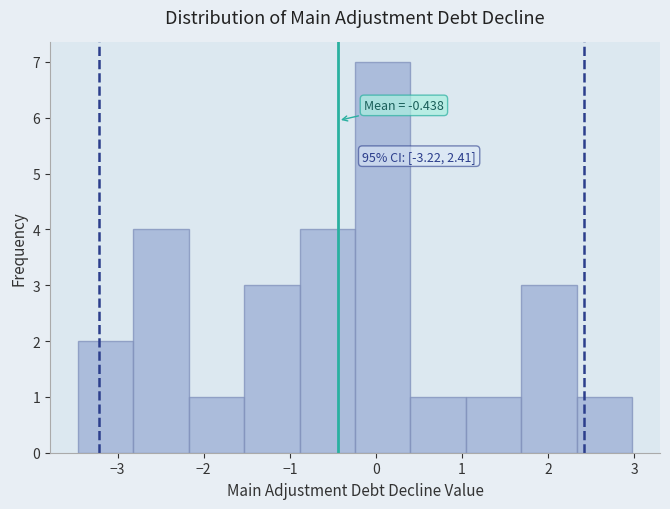

Over which range of the x-axis is the bar tallest?

-0.2 to 0.4